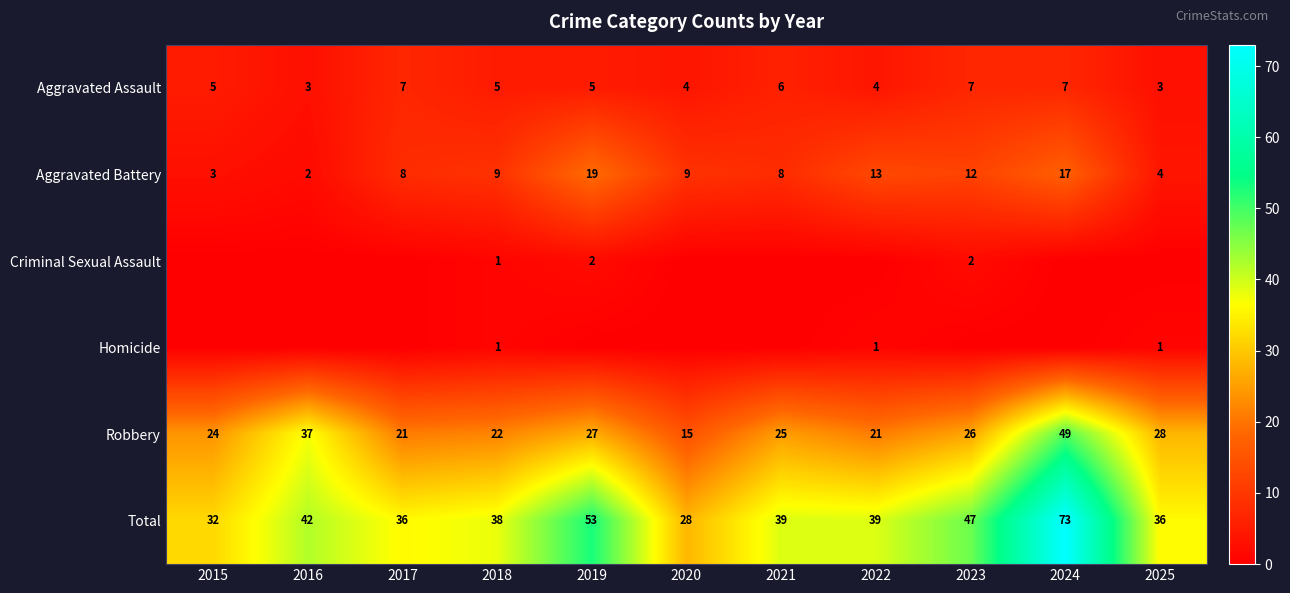

What value does the Aggravated Battery series have at 2018, to the nearest 5?

10